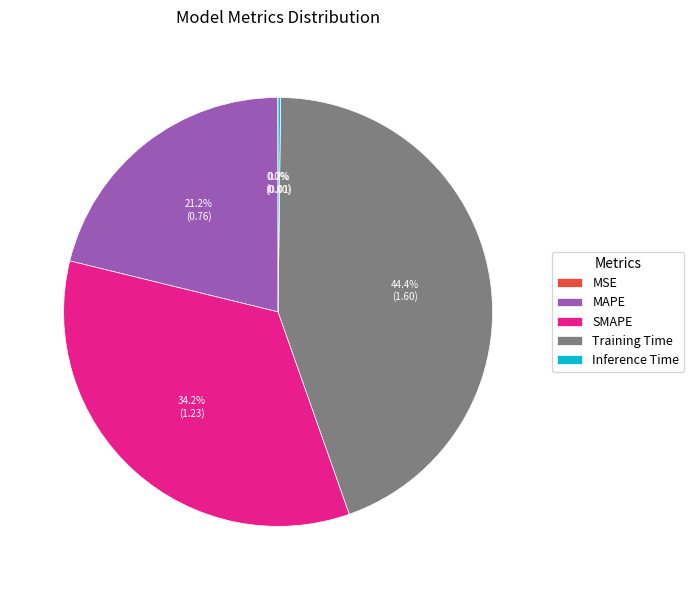

Which category has the biggest portion of the pie?

Training Time